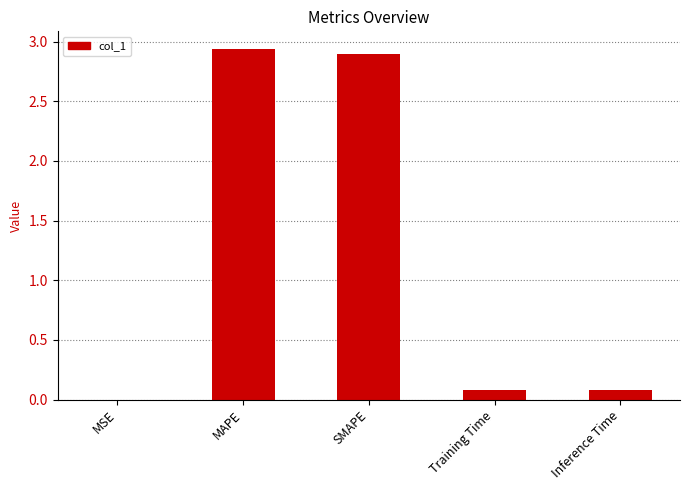

The chart shows a value of 0.1 at Inference Time. True or false?

True